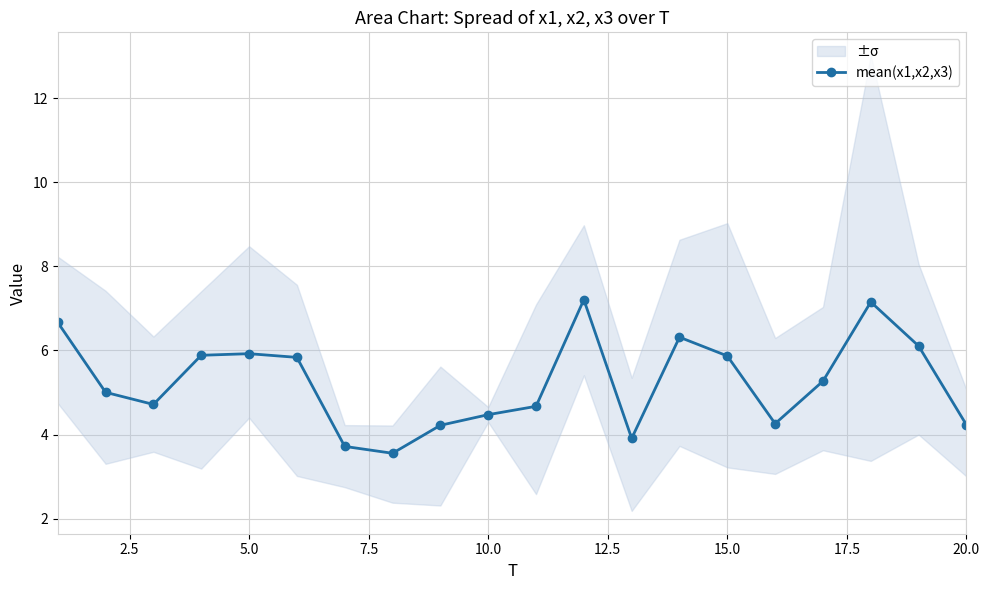

What is the greatest value displayed?

7.2